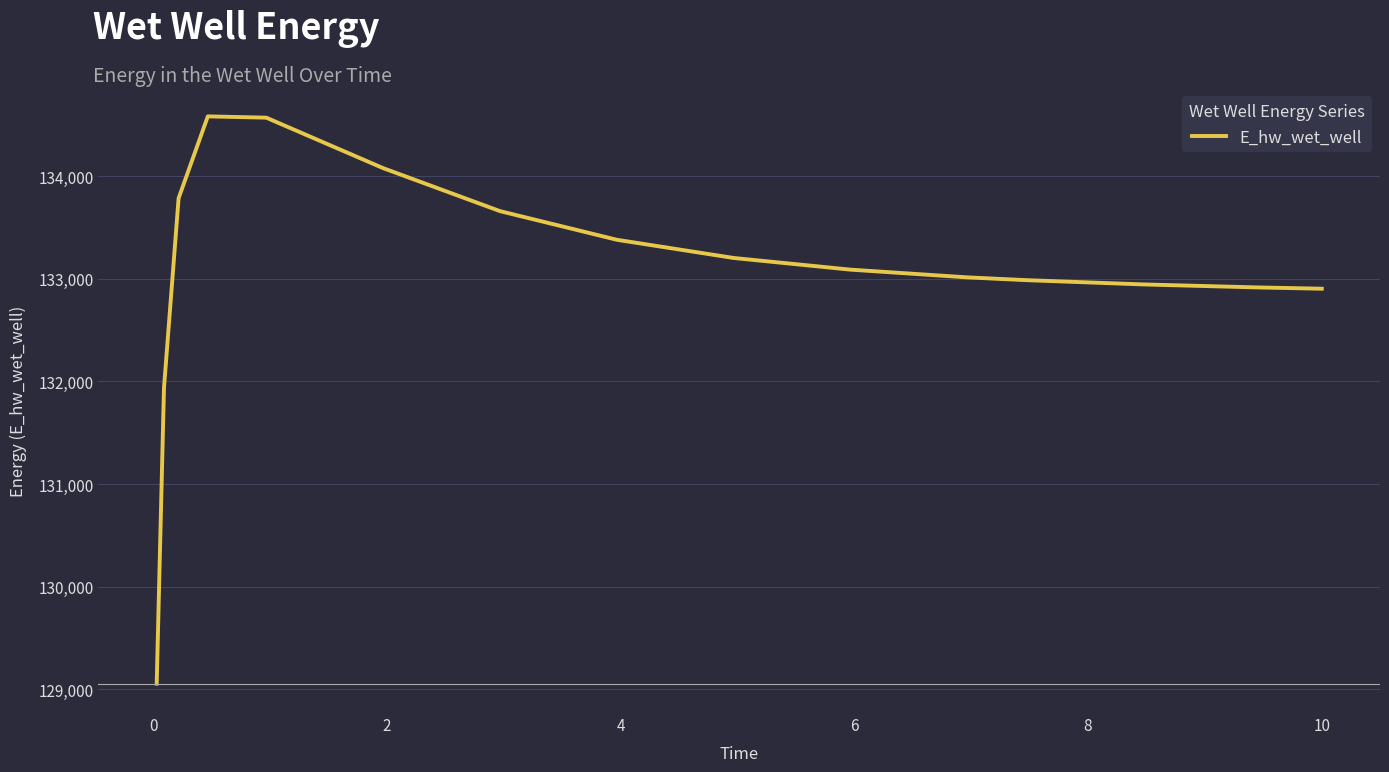

What is the difference between the maximum and minimum values?

5530.5